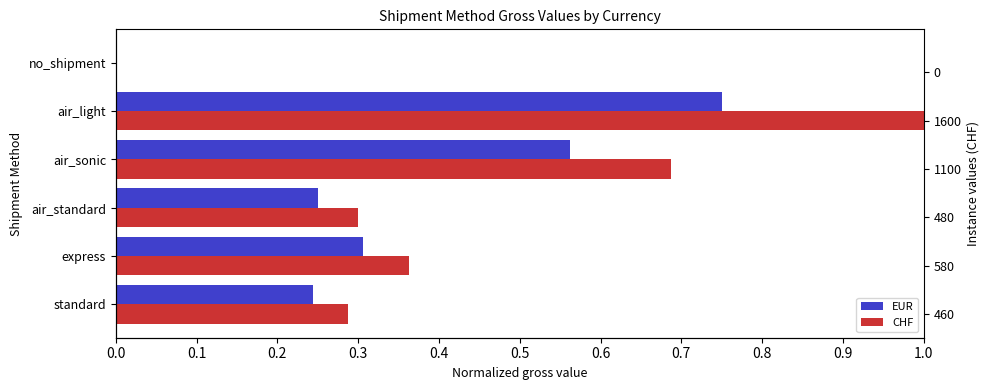

What is the value of the EUR bar at the 4th from the left?

0.6